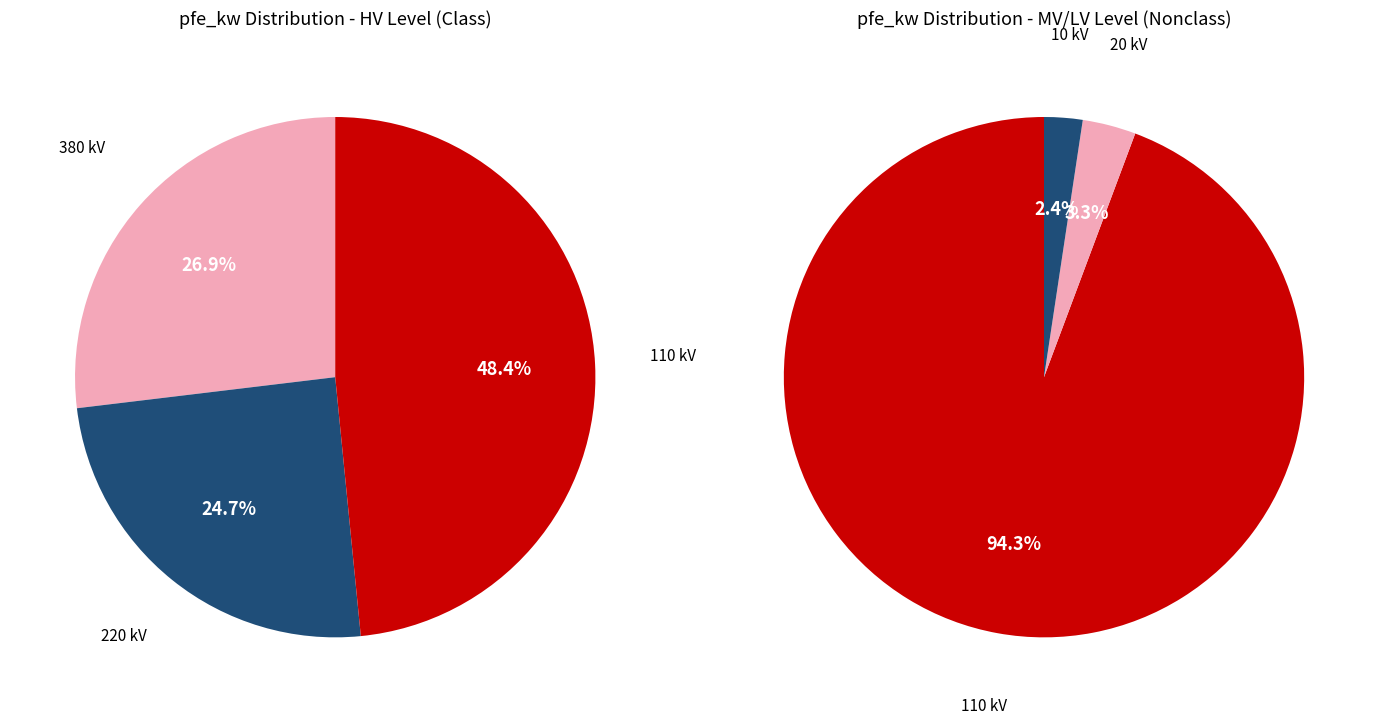

True or false: 110 accounts for 1% of the total.

False